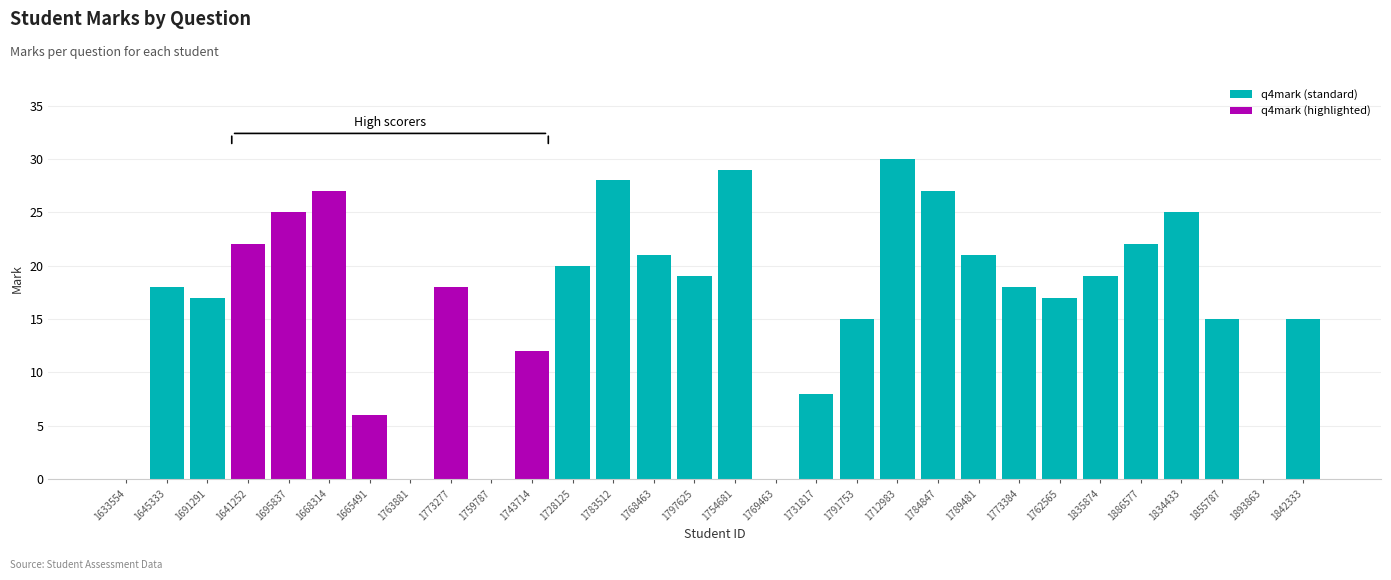

Is it true that q3mark equals -9 at 1893863?

False